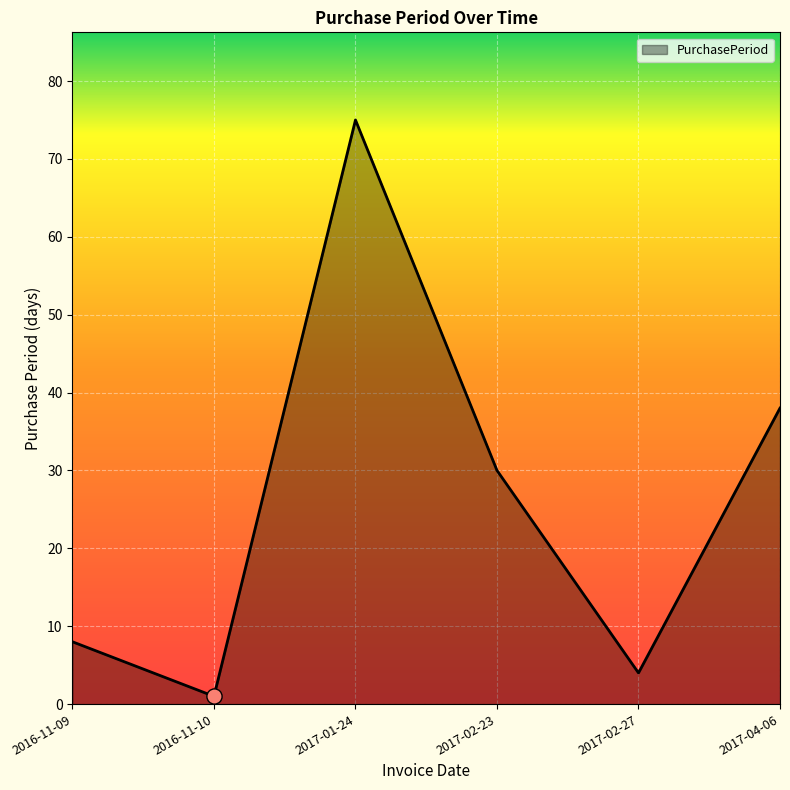

Approximately how many times larger is the value at 2017-01-24 compared to 2016-11-09?

9.4